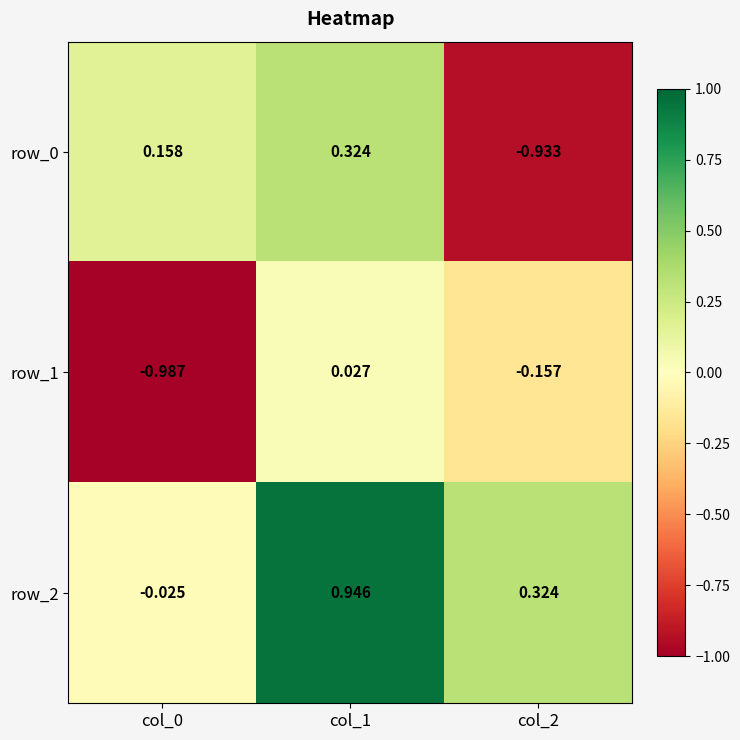

Is the value of row_1 at col_1 greater than the value of row_2 at col_2?

No